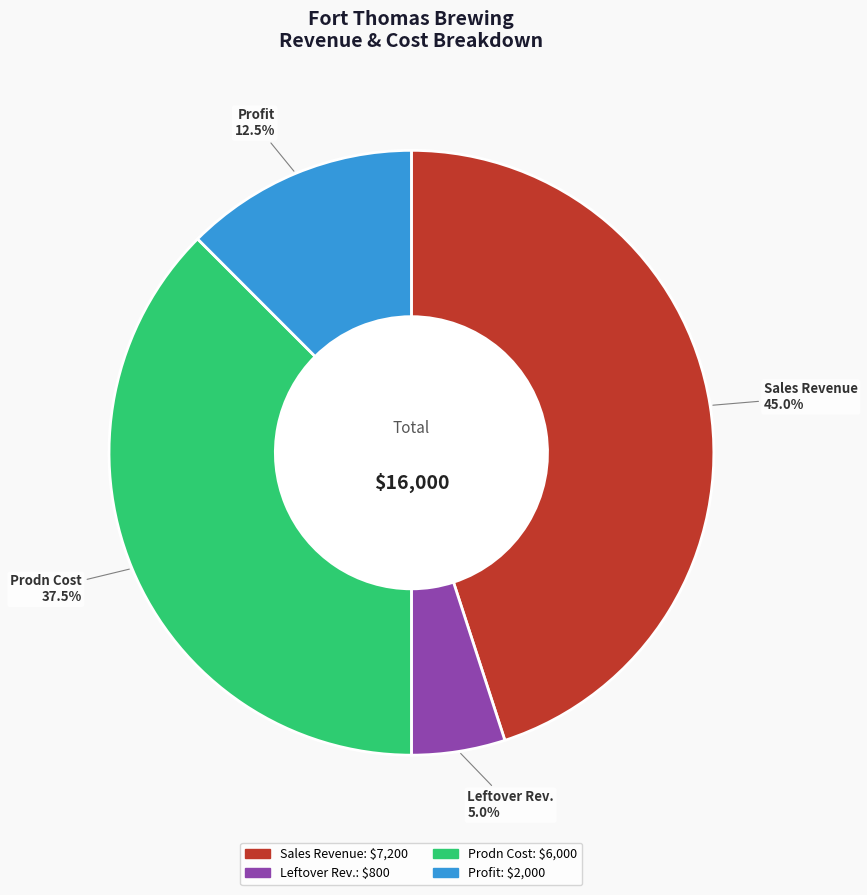

Rank the categories by value from lowest to highest.

Leftover Rev., Profit, Prodn Cost, Sales Revenue